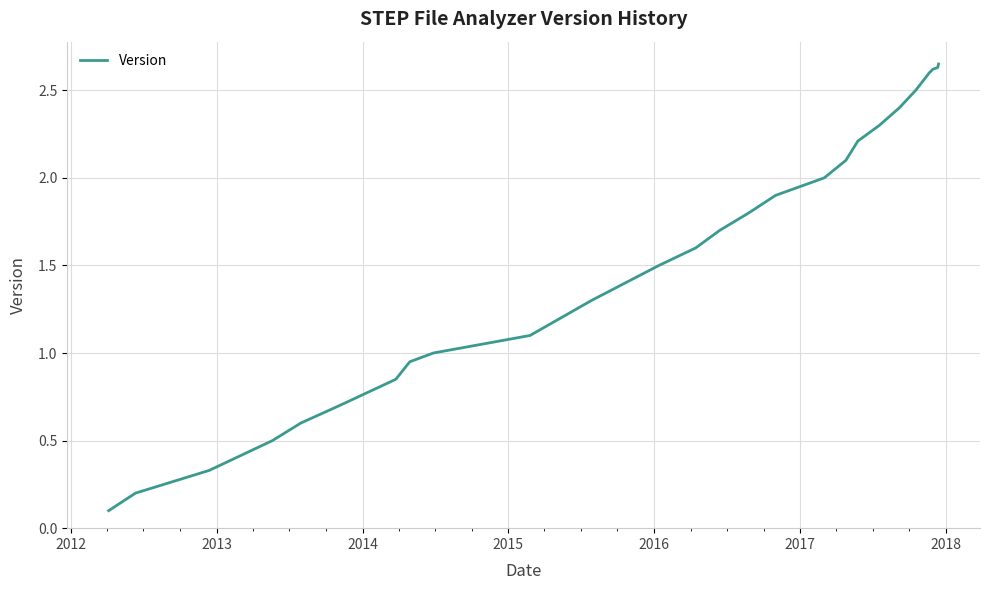

What is the difference between the second highest and second lowest values?

2.4